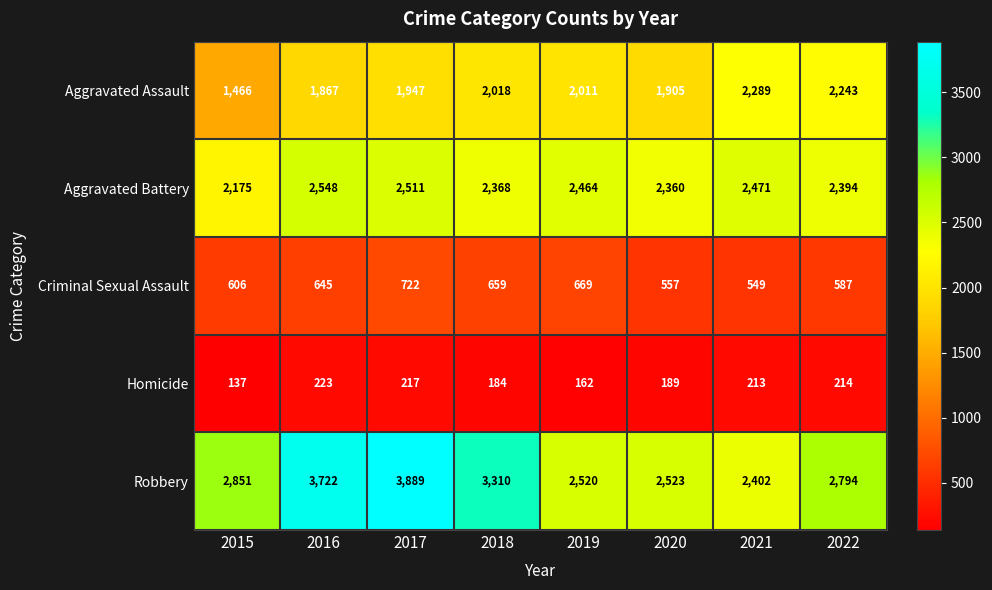

Rank the series by their maximum value, from lowest to highest.

Homicide, Criminal Sexual Assault, Aggravated Assault, Aggravated Battery, Robbery